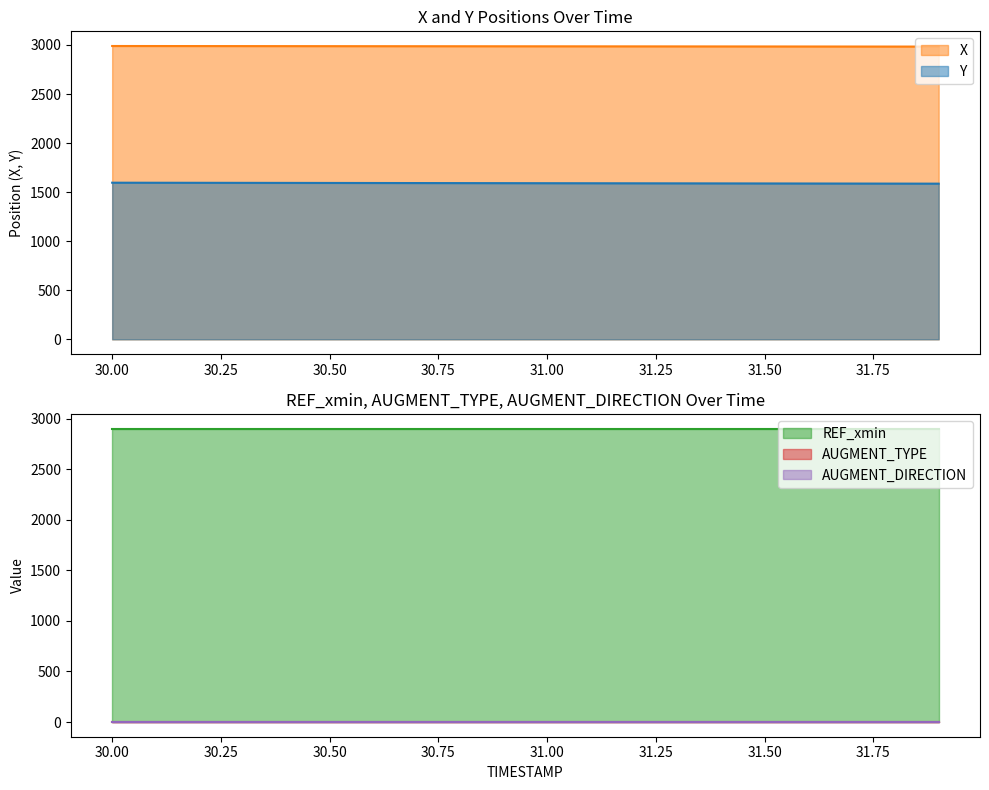

List the series in order of their peak value, highest first.

X, REF_xmin, Y, AUGMENT_TYPE, AUGMENT_DIRECTION